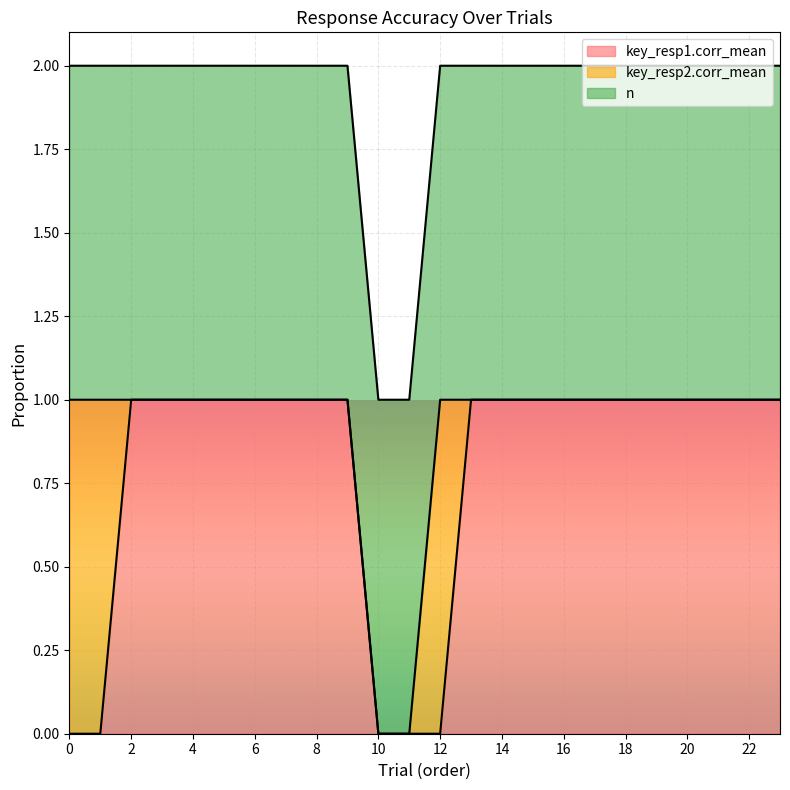

True or false: n and key_resp2.corr_mean intersect in this chart.

False